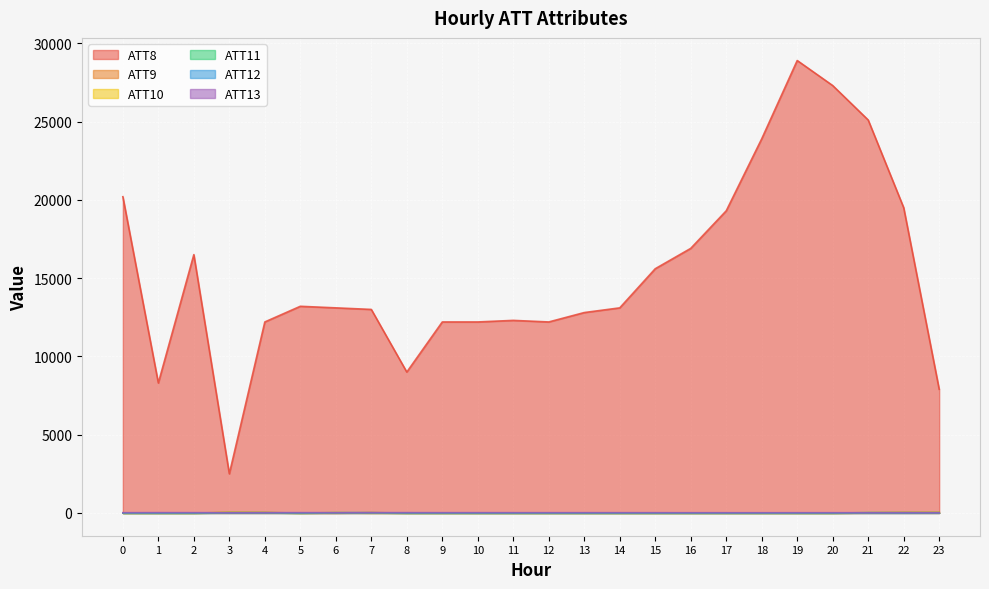

Reading left to right, transcribe all the data shown in this chart.

ATT8: 20200.0	8300.0	16500.0	2500.0	12200.0	13200.0	13100.0	13000.0	9000.0	12200.0	12200.0	12300.0	12200.0	12800.0	13100.0	15600.0	16900.0	19300.0	23900.0	28900.0	27300.0	25100.0	19500.0	7900.0
ATT9: -10.0	-10.0	-10.0	39.4	30.6	-10.0	-10.0	22.5	-10.0	-10.0	-10.0	-10.0	-10.0	-10.0	-10.0	-10.0	-10.0	-10.0	-10.0	-10.0	-10.0	7.1	30.6	31.4
ATT10: -10.0	-10.0	-10.0	35.4	24.9	-10.0	22.9	-10.0	-10.0	-10.0	-10.0	-10.0	-10.0	-10.0	-10.0	-10.0	-10.0	-10.0	-10.0	-10.0	-10.0	17.3	25.4	26.8
ATT11: -10.0	-10.0	-10.0	19.4	16.2	-10.0	17.4	15.9	-10.0	-10.0	-10.0	-10.0	-10.0	-10.0	-10.0	-10.0	-10.0	-10.0	-10.0	-10.0	-10.0	20.0	20.2	20.6
ATT12: 6.7	5.4	6.5	10.0	11.2	8.7	7.6	8.5	10.1	8.6	7.5	7.1	6.9	6.9	7.5	7.0	6.1	5.8	6.3	6.6	5.8	2.8	1.8	7.8
ATT13: 16.1	19.7	18.1	11.3	15.1	16.4	18.5	17.6	16.5	14.9	17.1	16.0	16.1	16.4	15.6	15.4	13.9	13.6	13.4	13.9	14.4	15.5	17.7	12.2